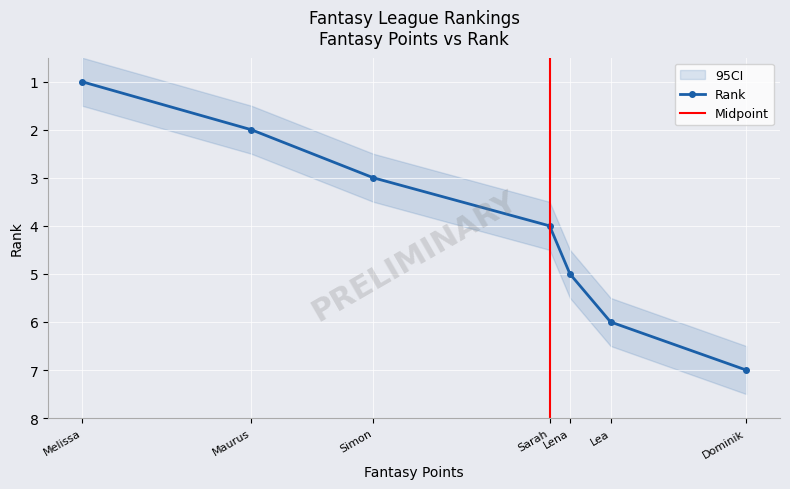

Reading left to right, extract all data points from this chart.

1	2	3	4	5	6	7